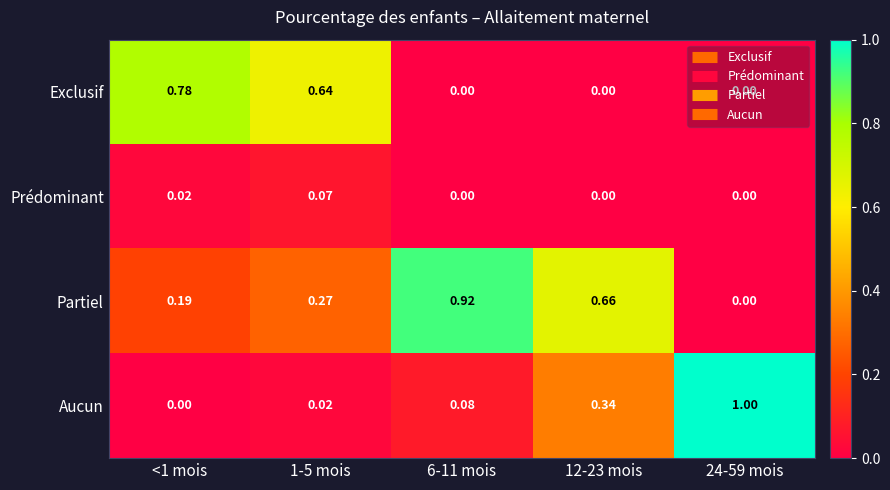

How many values in Partiel are above zero?

4